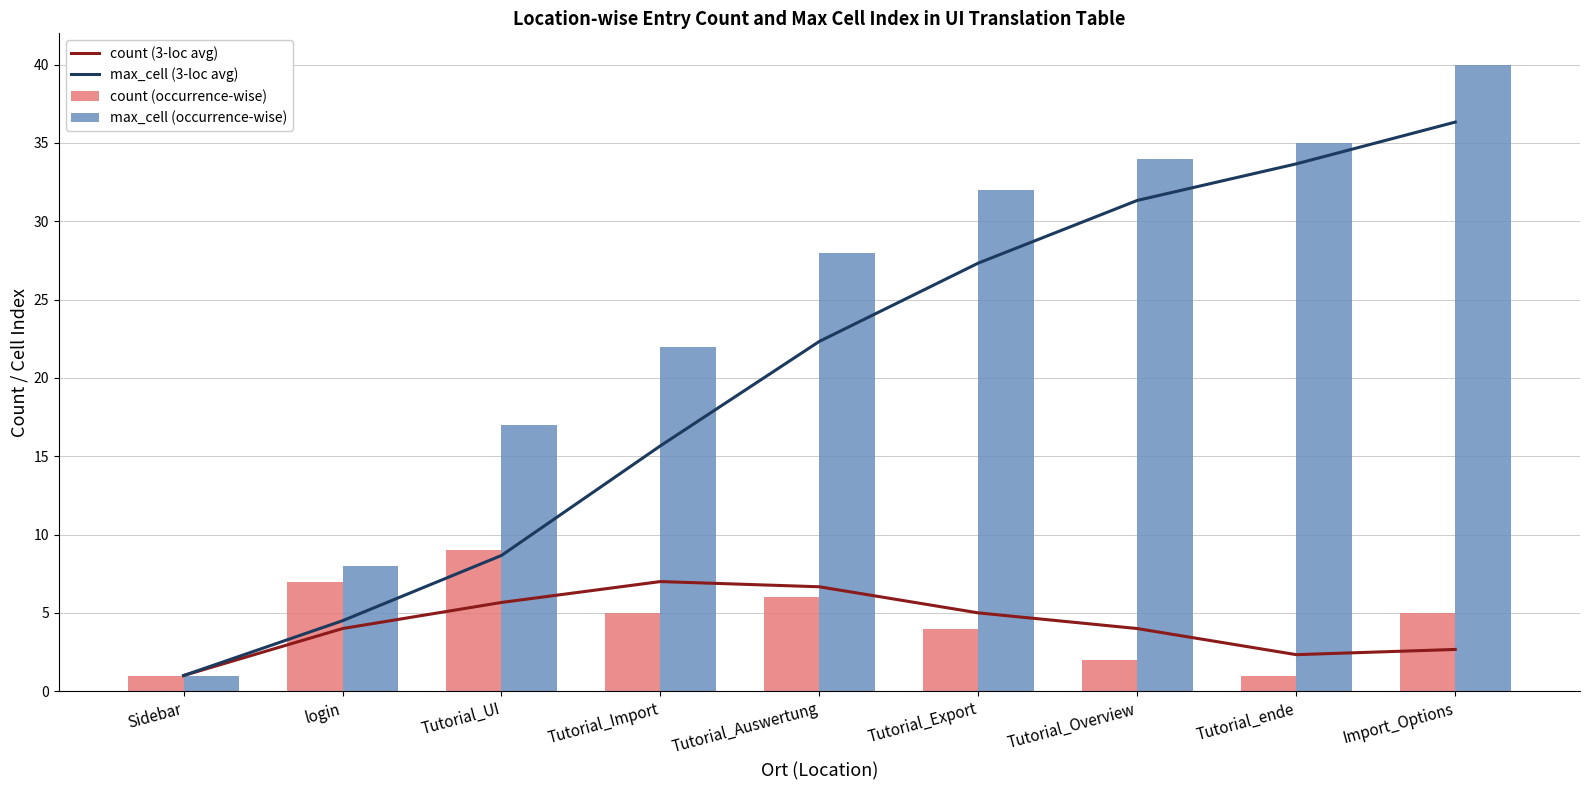

Rank the series by their maximum value, from highest to lowest.

max_cell (occurrence-wise), max_cell (3-loc avg), count (occurrence-wise), count (3-loc avg)